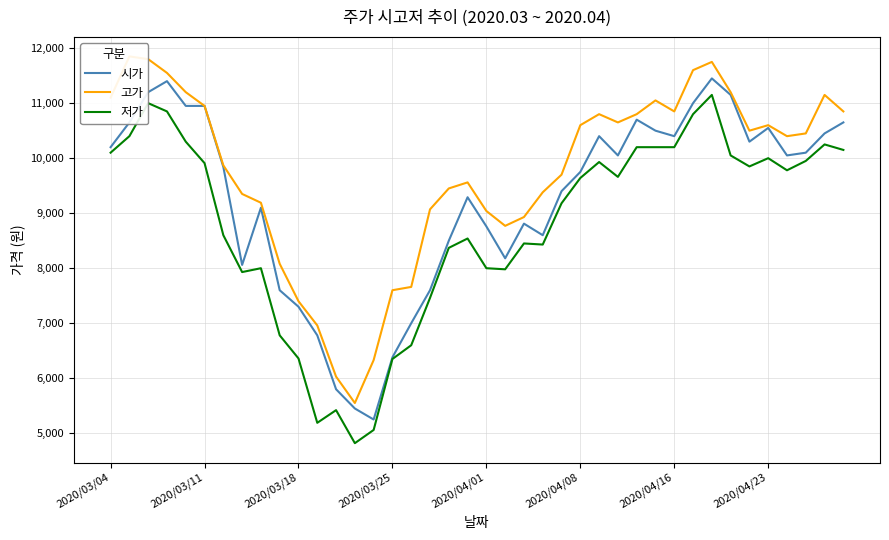

At which category does the chart reach its minimum across all series?

13